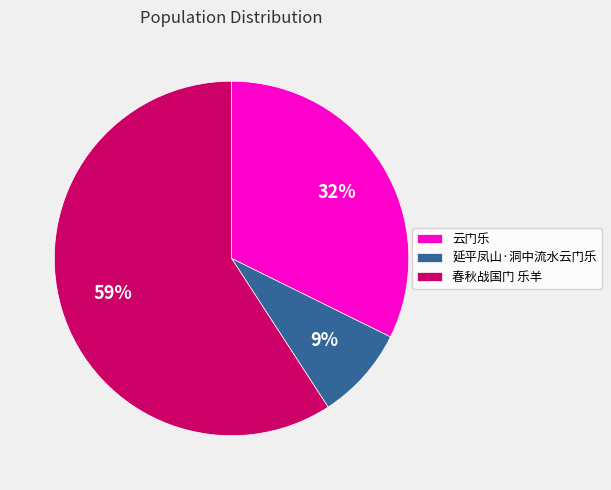

True or false: 春秋战国门 乐羊 accounts for 59% of the total.

True